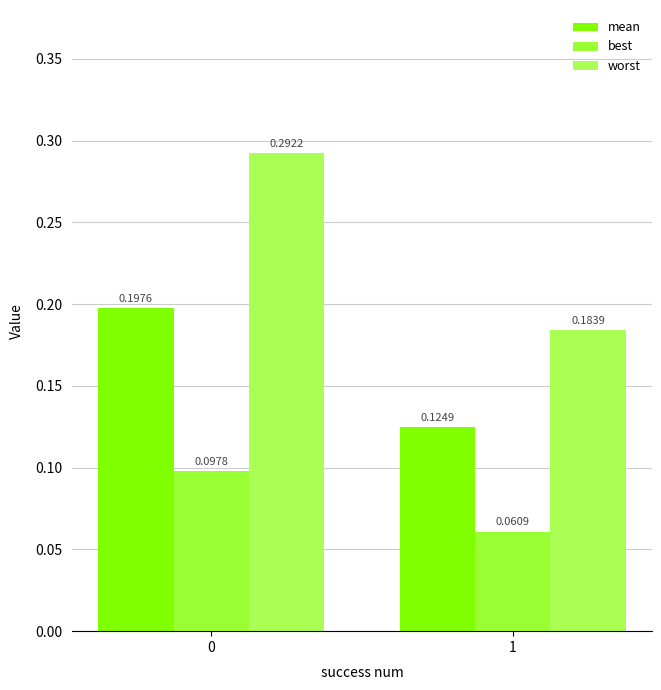

What is the value of the worst bar at the 1st from the left?

0.3